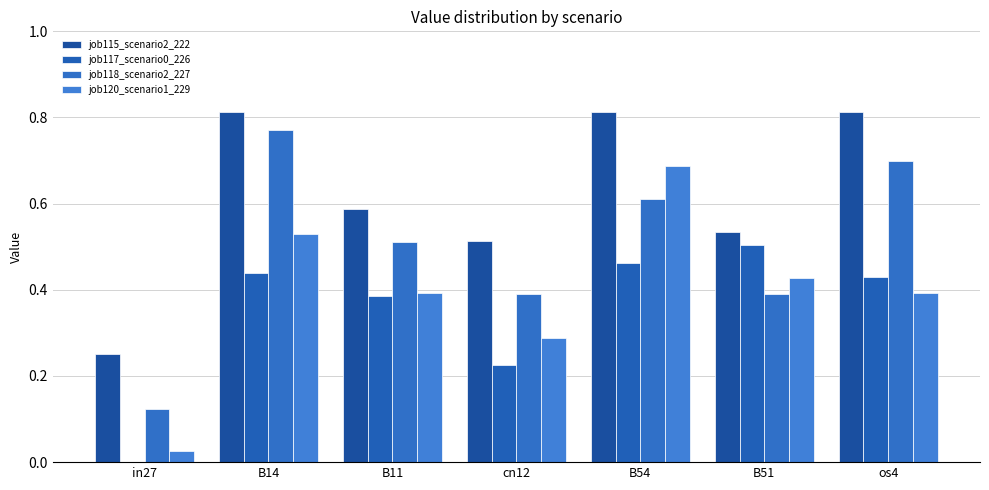

Which category has the highest value in the job117_scenario0_226 series?

B51